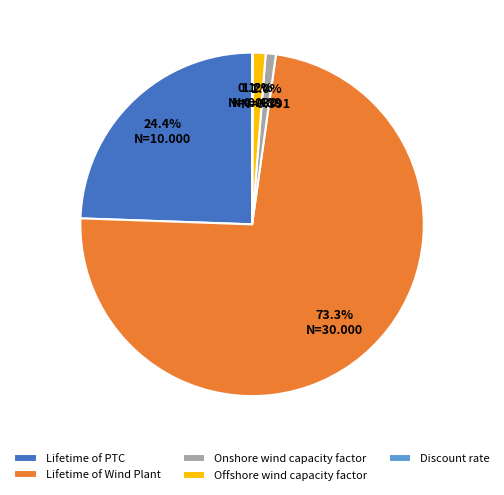

Which slice is the largest?

Lifetime of Wind Plant